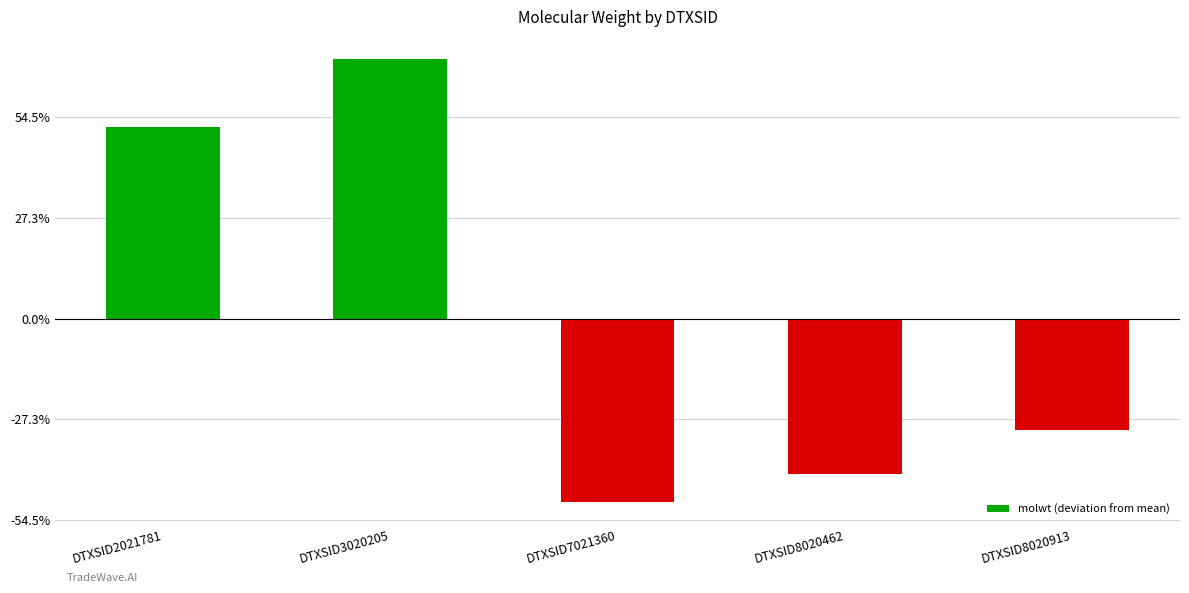

Does the chart contain any negative values?

Yes